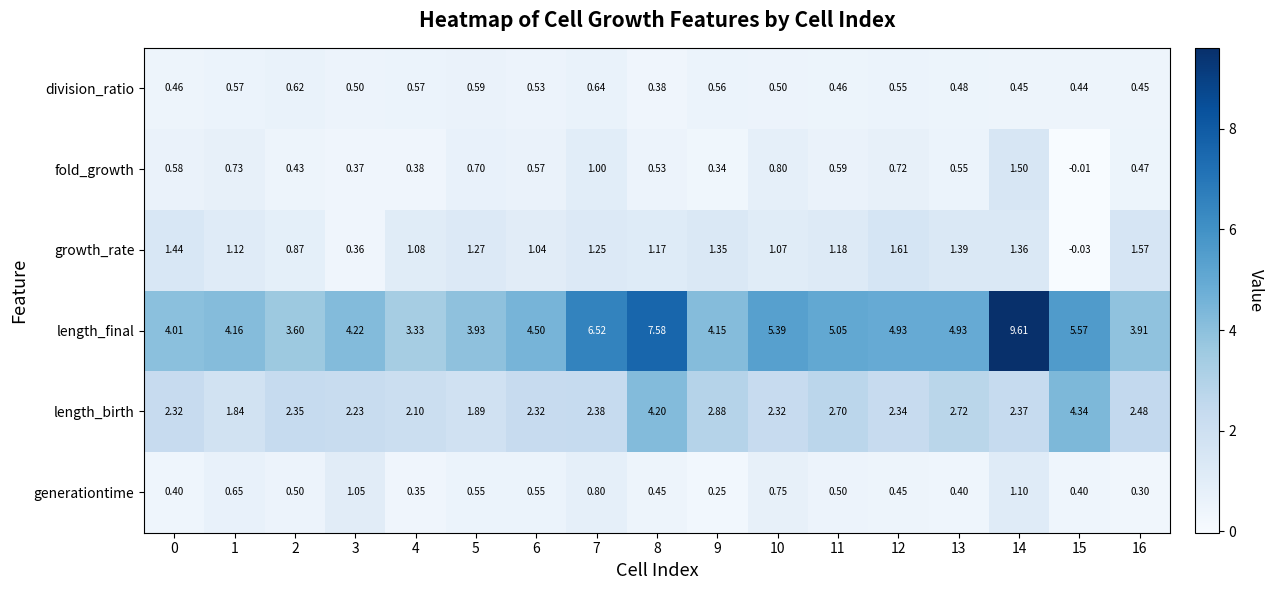

Which series has the largest total across all categories?

length_final